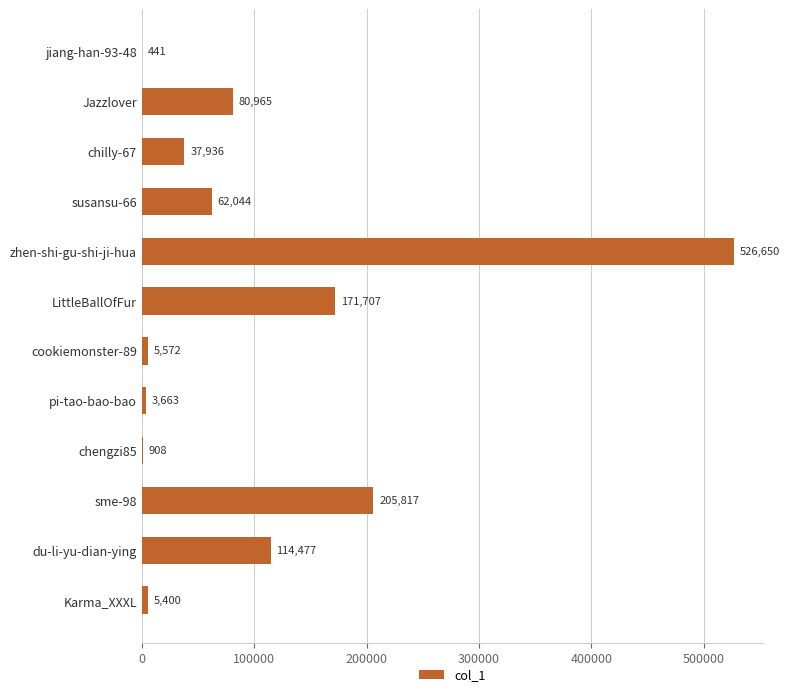

What is the sum of the values at Karma_XXXL and jiang-han-93-48?

5841